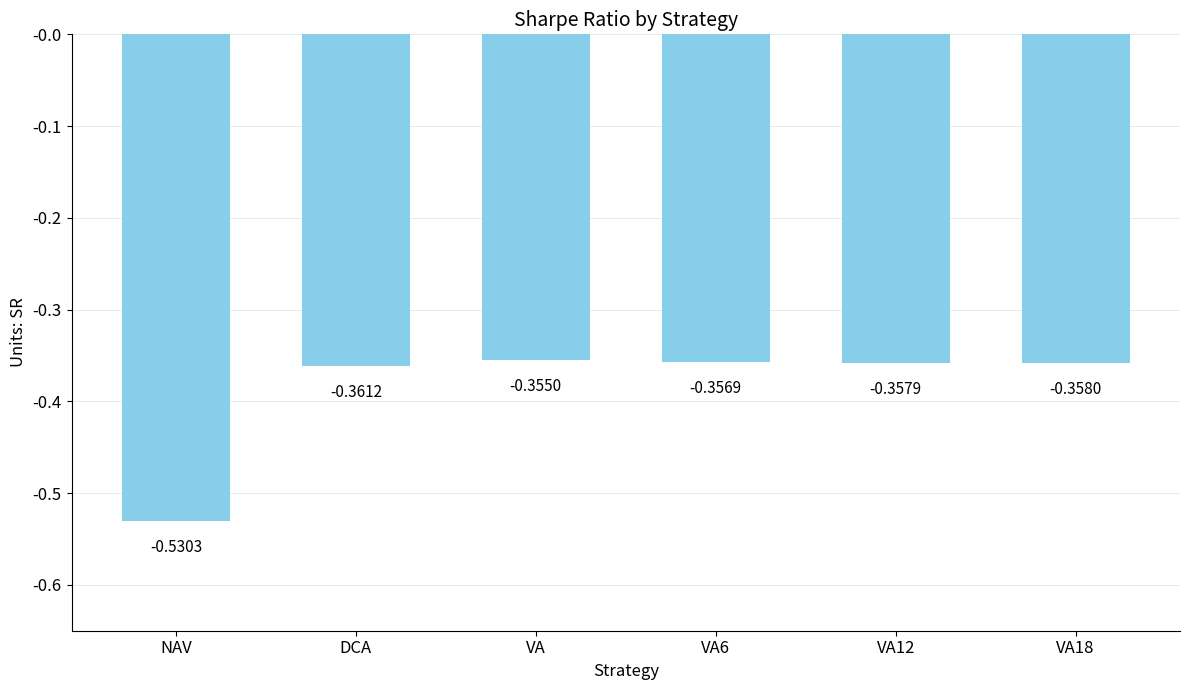

The chart shows a value of -0.1 at VA. True or false?

False